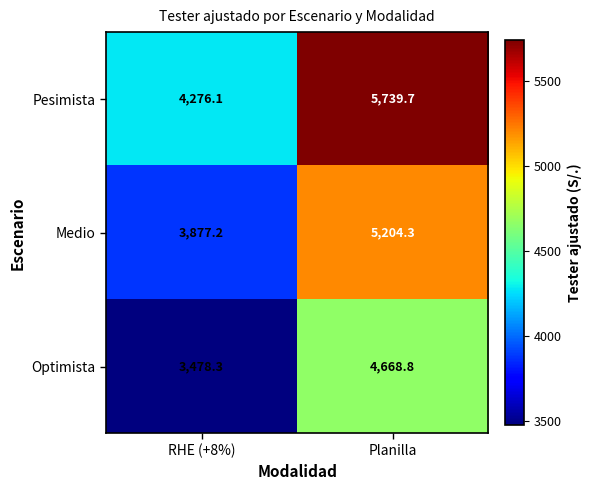

What is the sum of all Medio values?

9081.5